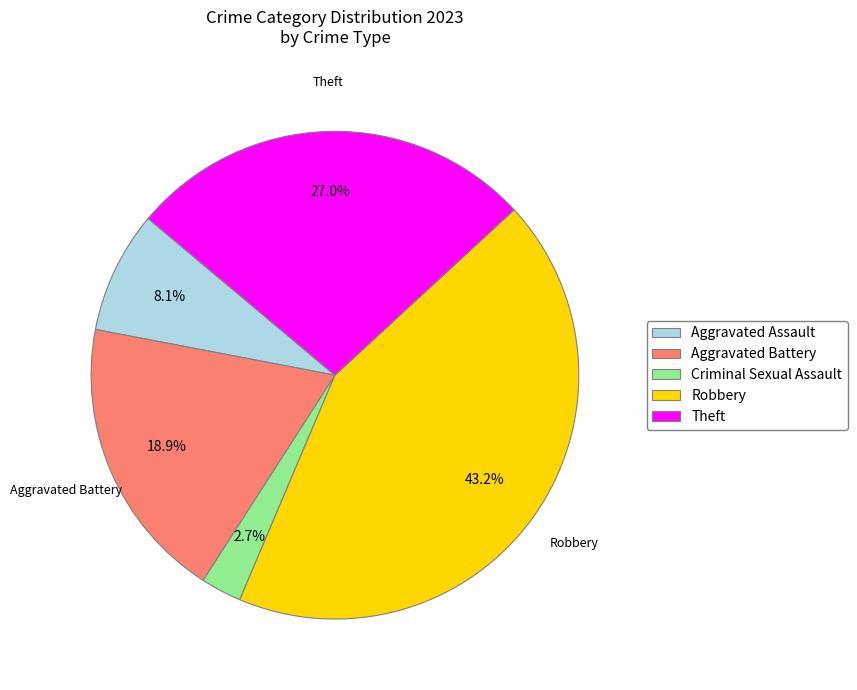

Combined, do Aggravated Battery and Criminal Sexual Assault account for over 50%?

No